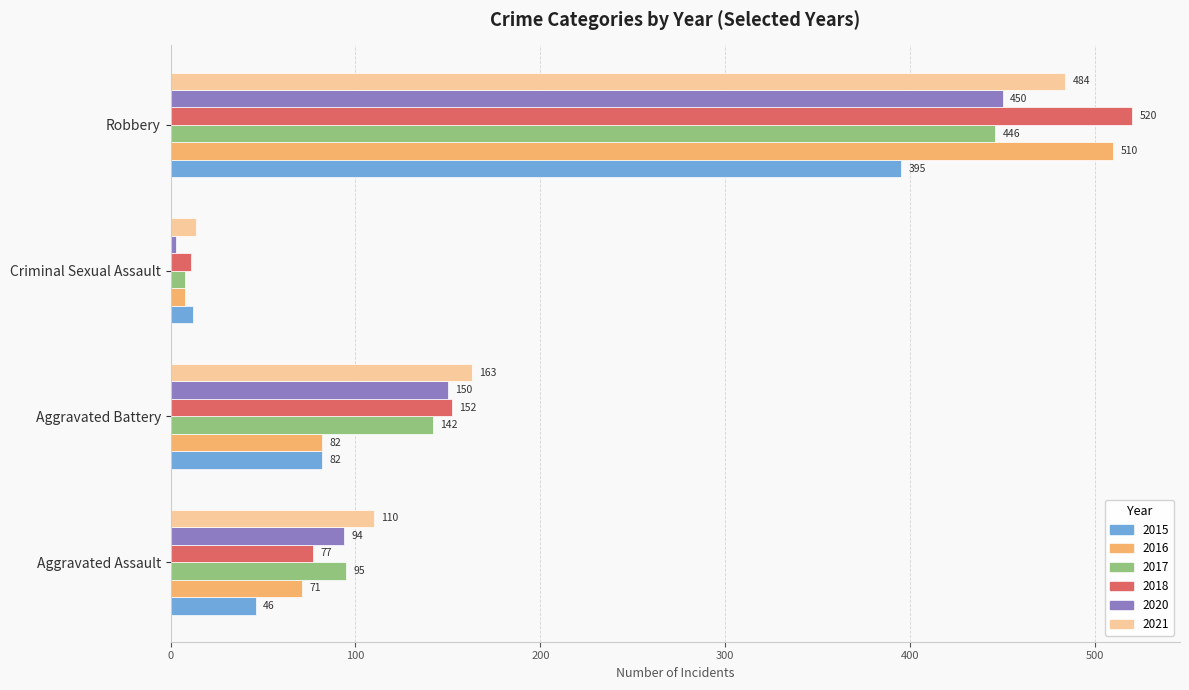

What is the spread (max minus min) of values at Robbery?

125